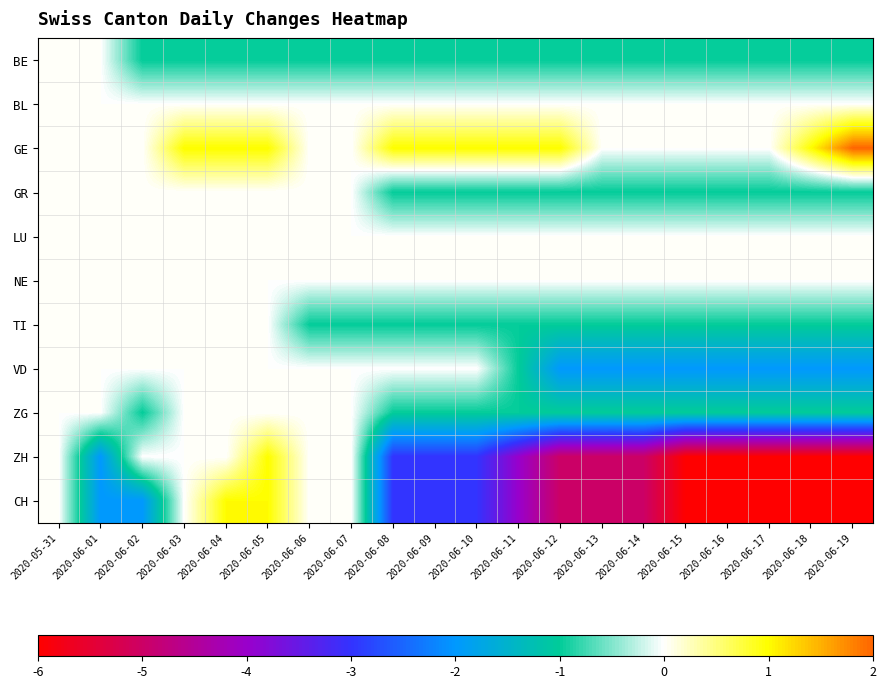

Reading left to right, what are all the values shown in this chart?

BE: 2020-05-31=0	2020-06-01=0	2020-06-02=-1	2020-06-03=-1	2020-06-04=-1	2020-06-05=-1	2020-06-06=-1	2020-06-07=-1	2020-06-08=-1	2020-06-09=-1	2020-06-10=-1	2020-06-11=-1	2020-06-12=-1	2020-06-13=-1	2020-06-14=-1	2020-06-15=-1	2020-06-16=-1	2020-06-17=-1	2020-06-18=-1	2020-06-19=-1
BL: 2020-05-31=0	2020-06-01=0	2020-06-02=0	2020-06-03=0	2020-06-04=0	2020-06-05=0	2020-06-06=0	2020-06-07=0	2020-06-08=0	2020-06-09=0	2020-06-10=0	2020-06-11=0	2020-06-12=0	2020-06-13=0	2020-06-14=0	2020-06-15=0	2020-06-16=0	2020-06-17=0	2020-06-18=0	2020-06-19=0
GE: 2020-05-31=0	2020-06-01=0	2020-06-02=0	2020-06-03=1	2020-06-04=1	2020-06-05=1	2020-06-06=0	2020-06-07=0	2020-06-08=1	2020-06-09=1	2020-06-10=1	2020-06-11=1	2020-06-12=1	2020-06-13=0	2020-06-14=0	2020-06-15=0	2020-06-16=0	2020-06-17=0	2020-06-18=1	2020-06-19=2
GR: 2020-05-31=0	2020-06-01=0	2020-06-02=0	2020-06-03=0	2020-06-04=0	2020-06-05=0	2020-06-06=0	2020-06-07=0	2020-06-08=-1	2020-06-09=-1	2020-06-10=-1	2020-06-11=-1	2020-06-12=-1	2020-06-13=-1	2020-06-14=-1	2020-06-15=-1	2020-06-16=-1	2020-06-17=-1	2020-06-18=-1	2020-06-19=-1
LU: 2020-05-31=0	2020-06-01=0	2020-06-02=0	2020-06-03=0	2020-06-04=0	2020-06-05=0	2020-06-06=0	2020-06-07=0	2020-06-08=0	2020-06-09=0	2020-06-10=0	2020-06-11=0	2020-06-12=0	2020-06-13=0	2020-06-14=0	2020-06-15=0	2020-06-16=0	2020-06-17=0	2020-06-18=0	2020-06-19=0
NE: 2020-05-31=0	2020-06-01=0	2020-06-02=0	2020-06-03=0	2020-06-04=0	2020-06-05=0	2020-06-06=0	2020-06-07=0	2020-06-08=0	2020-06-09=0	2020-06-10=0	2020-06-11=0	2020-06-12=0	2020-06-13=0	2020-06-14=0	2020-06-15=0	2020-06-16=0	2020-06-17=0	2020-06-18=0	2020-06-19=0
TI: 2020-05-31=0	2020-06-01=0	2020-06-02=0	2020-06-03=0	2020-06-04=0	2020-06-05=0	2020-06-06=-1	2020-06-07=-1	2020-06-08=-1	2020-06-09=-1	2020-06-10=-1	2020-06-11=-1	2020-06-12=-1	2020-06-13=-1	2020-06-14=-1	2020-06-15=-1	2020-06-16=-1	2020-06-17=-1	2020-06-18=-1	2020-06-19=-1
VD: 2020-05-31=0	2020-06-01=0	2020-06-02=0	2020-06-03=0	2020-06-04=0	2020-06-05=0	2020-06-06=0	2020-06-07=0	2020-06-08=0	2020-06-09=0	2020-06-10=0	2020-06-11=-1	2020-06-12=-2	2020-06-13=-2	2020-06-14=-2	2020-06-15=-2	2020-06-16=-2	2020-06-17=-2	2020-06-18=-2	2020-06-19=-2
ZG: 2020-05-31=0	2020-06-01=0	2020-06-02=-1	2020-06-03=0	2020-06-04=0	2020-06-05=0	2020-06-06=0	2020-06-07=0	2020-06-08=-1	2020-06-09=-1	2020-06-10=-1	2020-06-11=-1	2020-06-12=-1	2020-06-13=-1	2020-06-14=-1	2020-06-15=-1	2020-06-16=-1	2020-06-17=-1	2020-06-18=-1	2020-06-19=-1
ZH: 2020-05-31=0	2020-06-01=-2	2020-06-02=0	2020-06-03=0	2020-06-04=0	2020-06-05=1	2020-06-06=0	2020-06-07=0	2020-06-08=-3	2020-06-09=-3	2020-06-10=-3	2020-06-11=-4	2020-06-12=-5	2020-06-13=-5	2020-06-14=-5	2020-06-15=-6	2020-06-16=-6	2020-06-17=-6	2020-06-18=-6	2020-06-19=-6
CH: 2020-05-31=0	2020-06-01=-2	2020-06-02=-2	2020-06-03=0	2020-06-04=1	2020-06-05=1	2020-06-06=0	2020-06-07=0	2020-06-08=-3	2020-06-09=-3	2020-06-10=-3	2020-06-11=-4	2020-06-12=-5	2020-06-13=-5	2020-06-14=-5	2020-06-15=-6	2020-06-16=-6	2020-06-17=-6	2020-06-18=-6	2020-06-19=-6